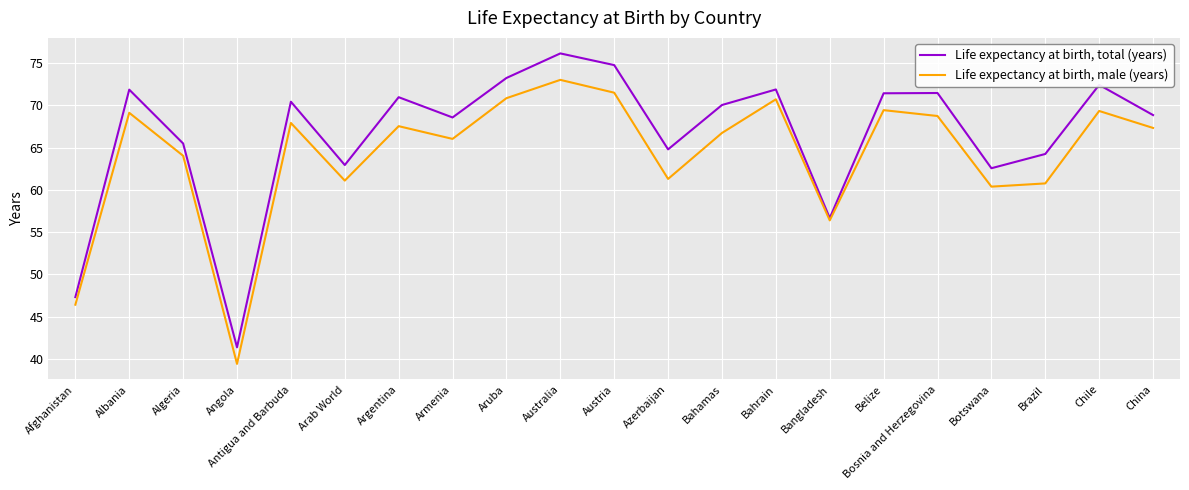

How many lines are shown in the chart?

2